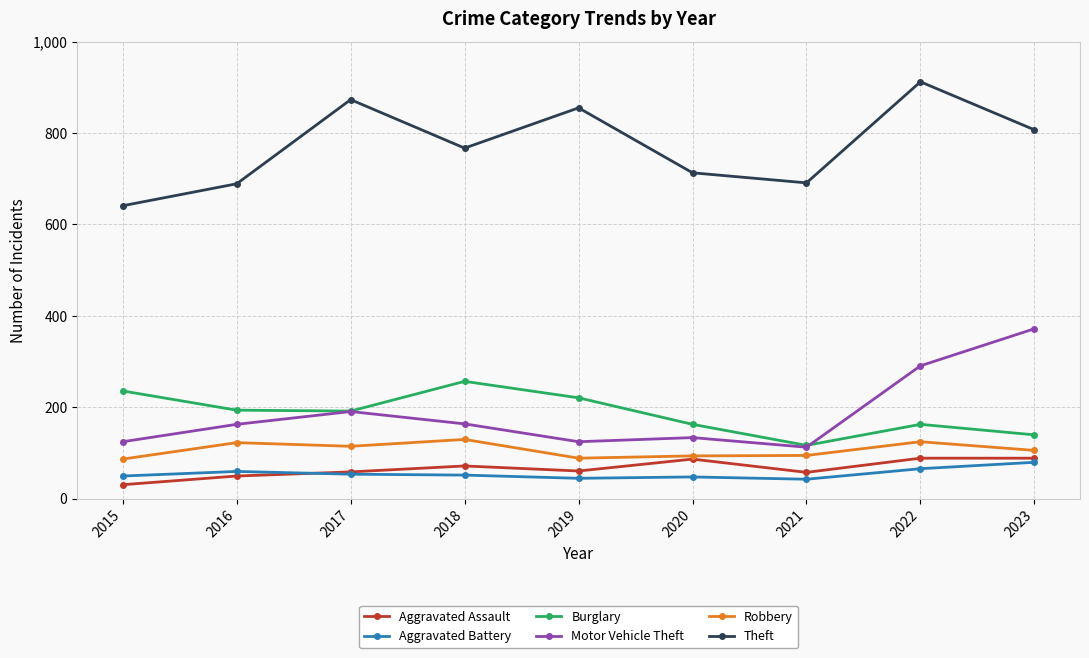

Count the number of data series in this chart.

6